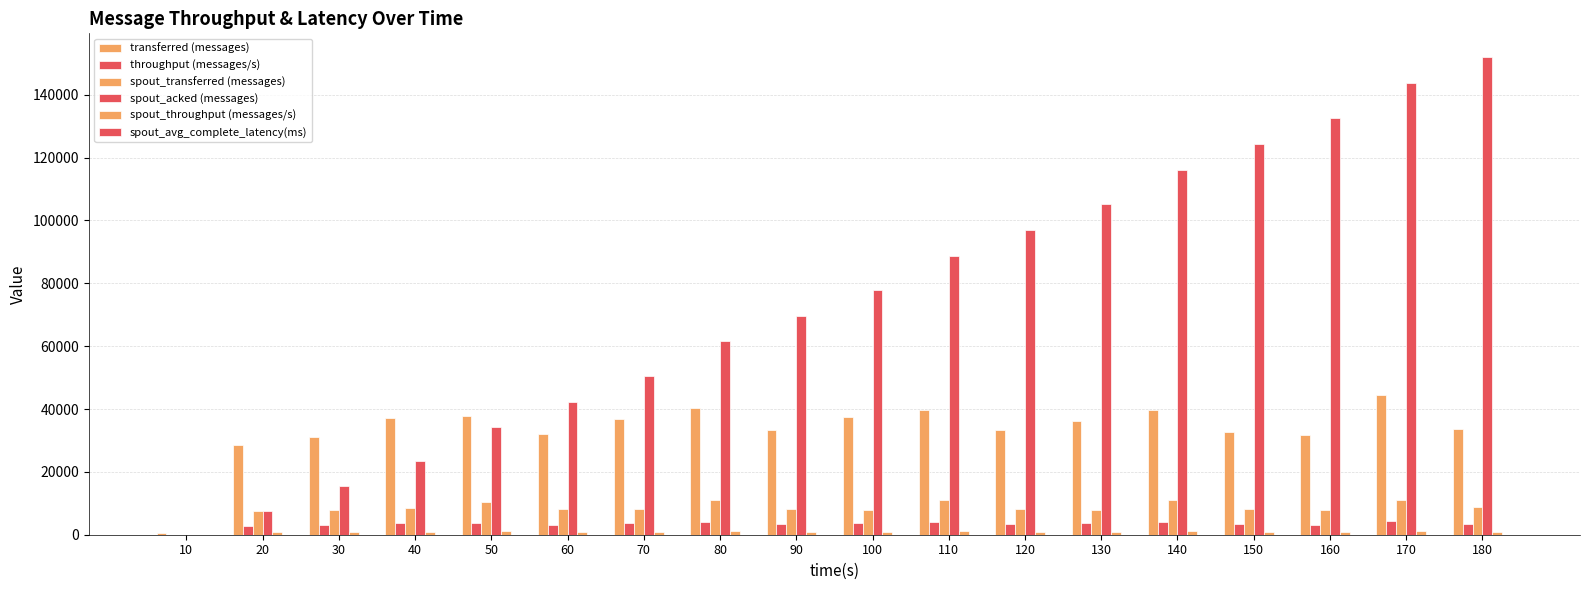

Are the bars horizontal?

No